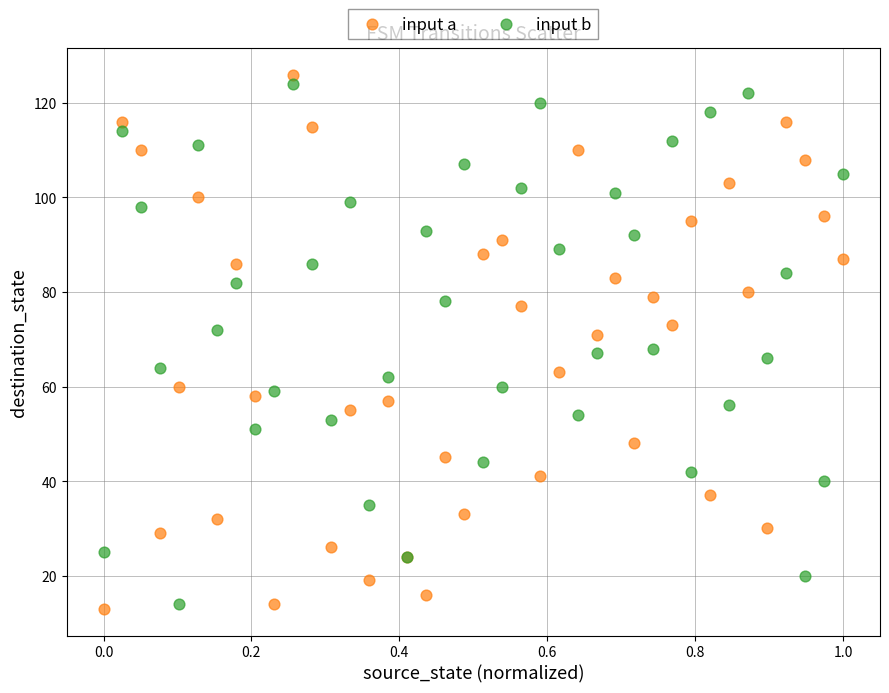

What are all the series names shown in the legend?

input a, input b